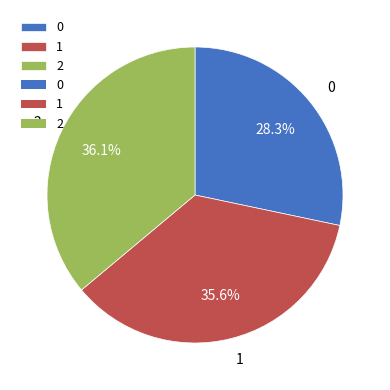

Is the sum of 0 and 1 greater than half?

Yes